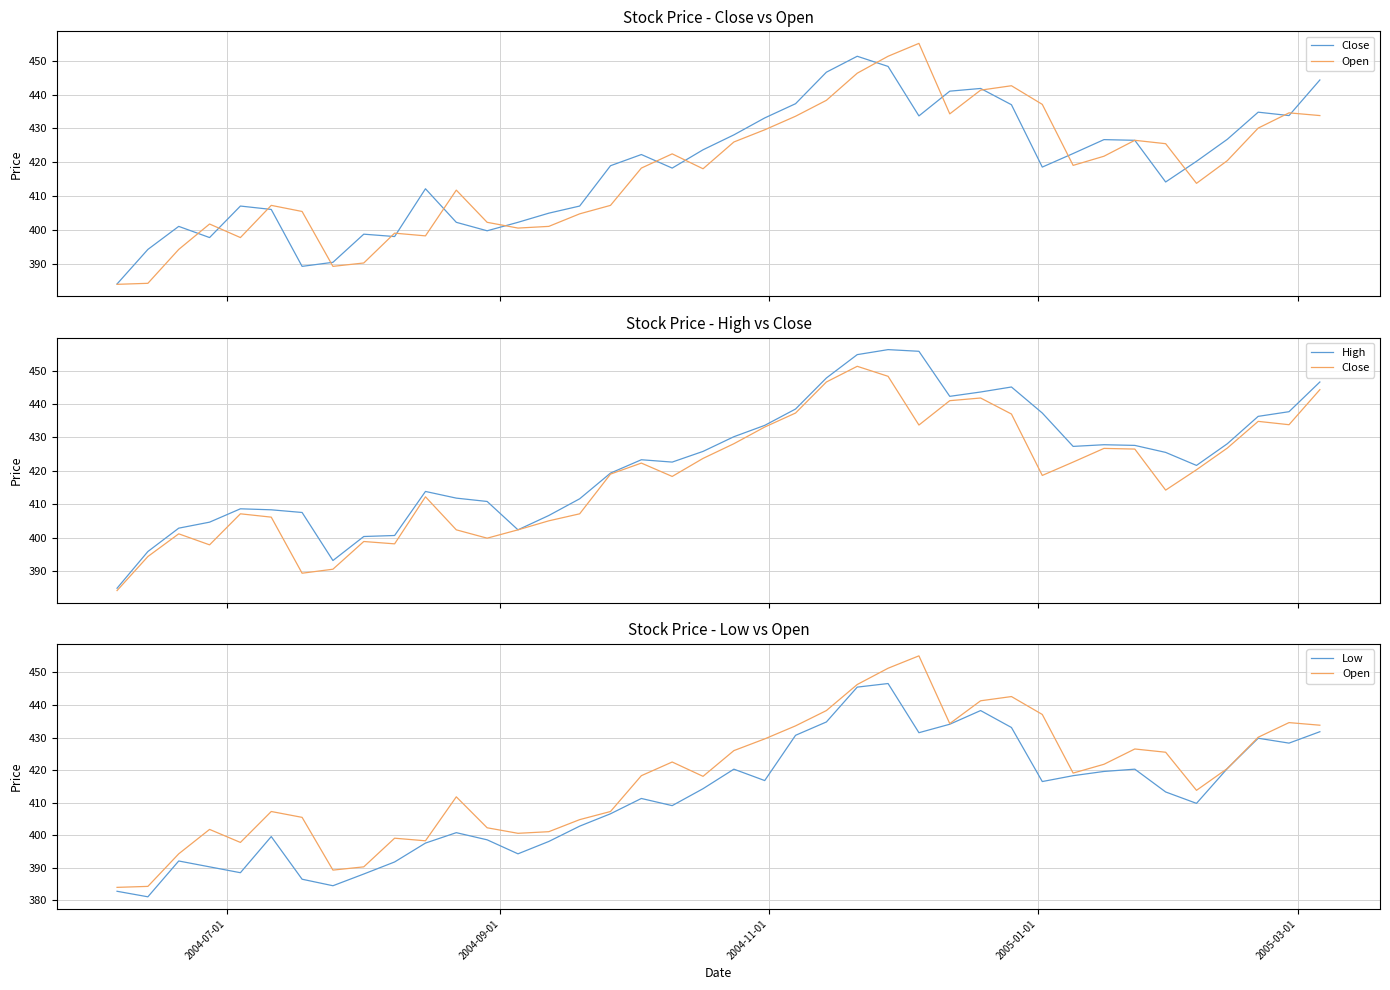

How many interior local valleys does the High series have?

6